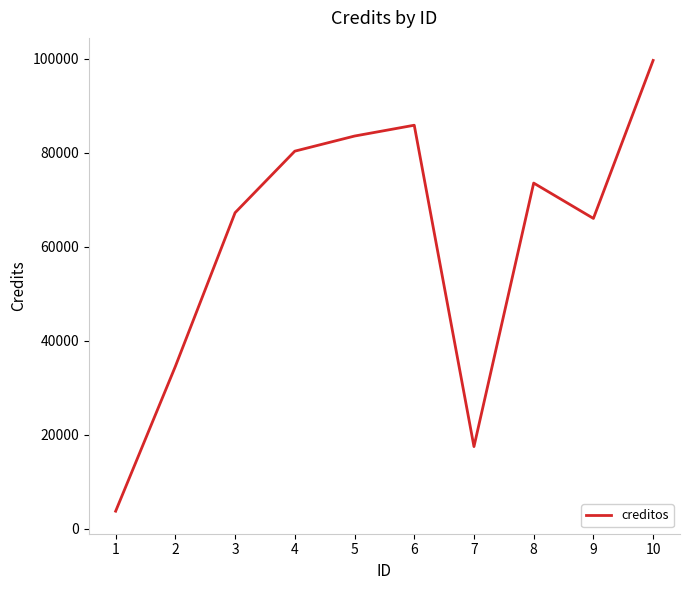

True or false: the data shows 67213 at 3.

True